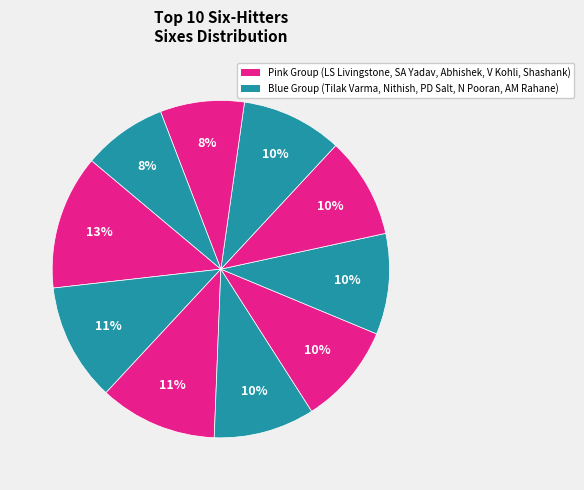

How many slices are in this pie chart?

10